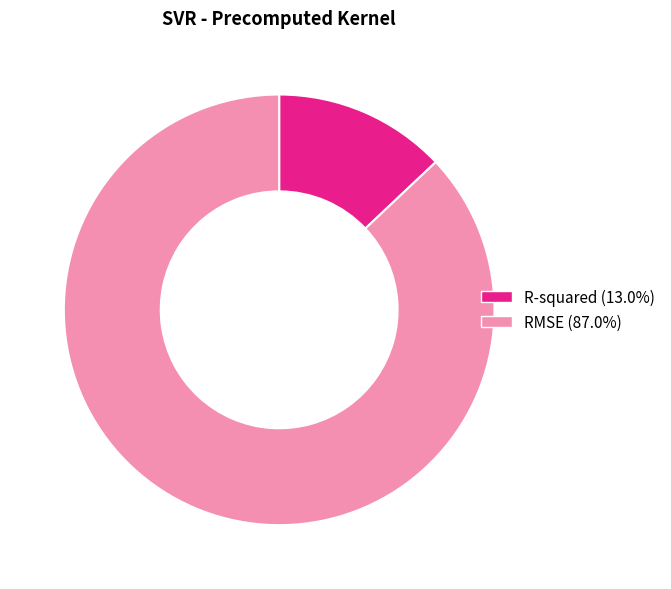

Is the sum of R-squared and RMSE greater than half?

Yes